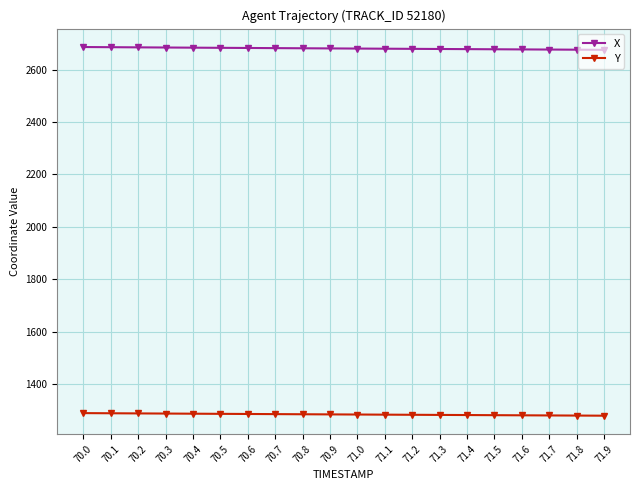

Rank the series at 71.8 from highest to lowest value.

X, Y